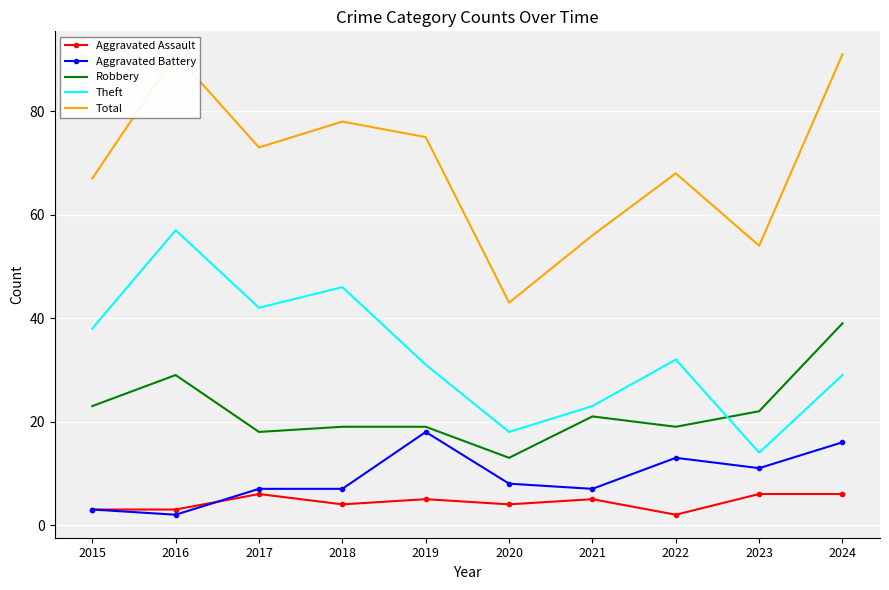

True or false: Aggravated Assault and Robbery cross at least once.

False